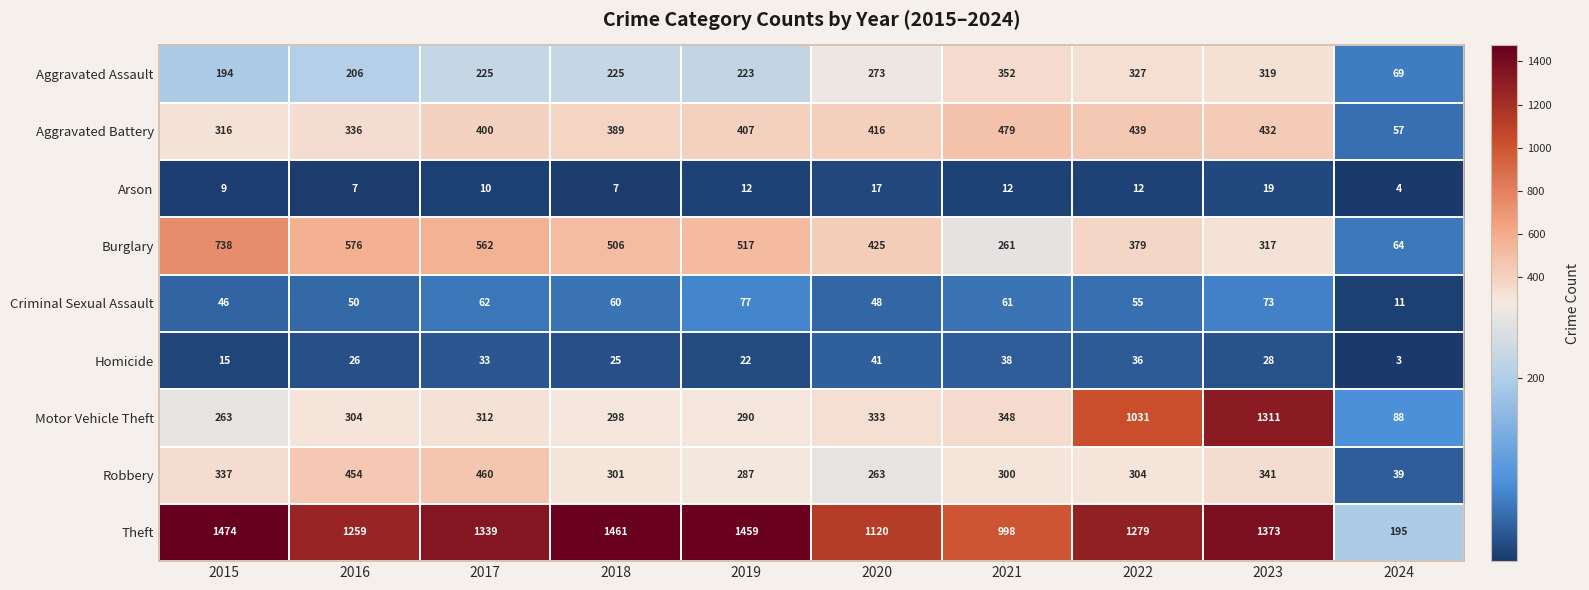

Which series has the widest spread of values?

Theft